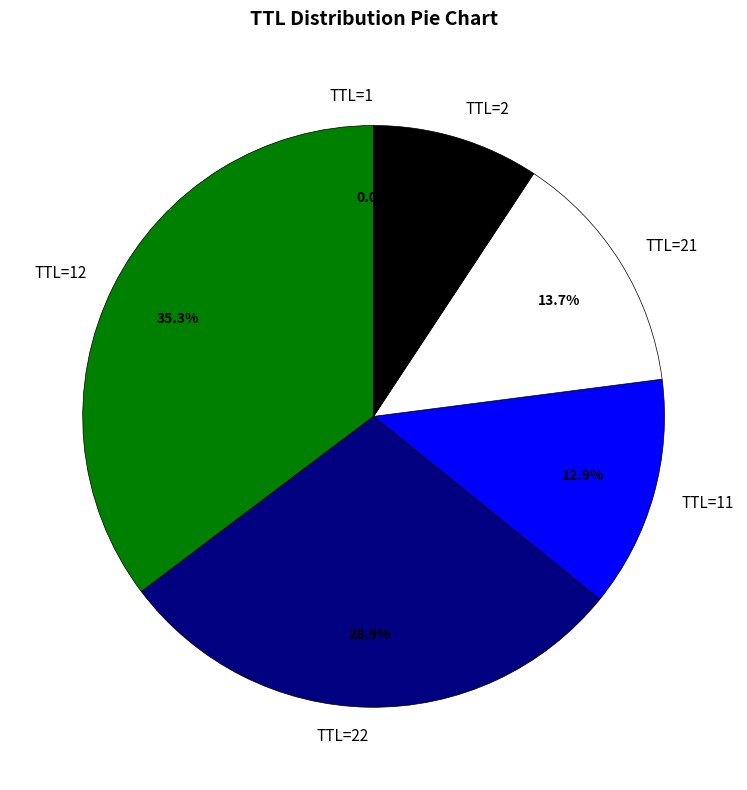

Do TTL=22 and TTL=21 together represent more than half of the pie?

No